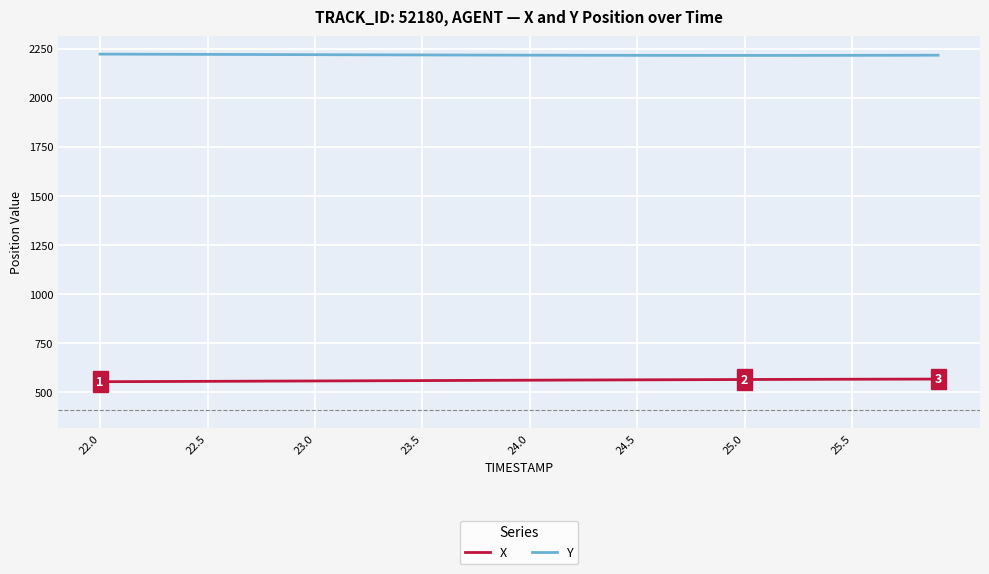

What are all the series names shown in the legend?

X, Y